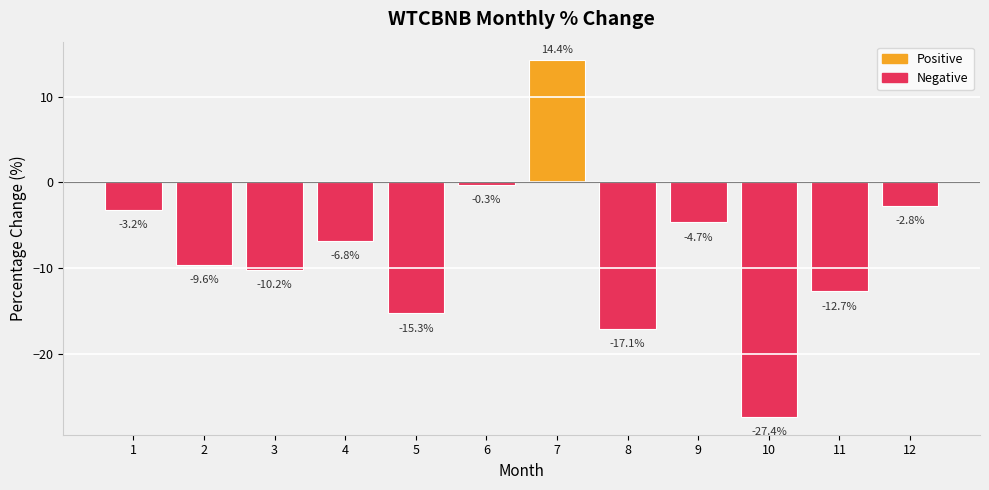

How many categories are shown in the chart?

12